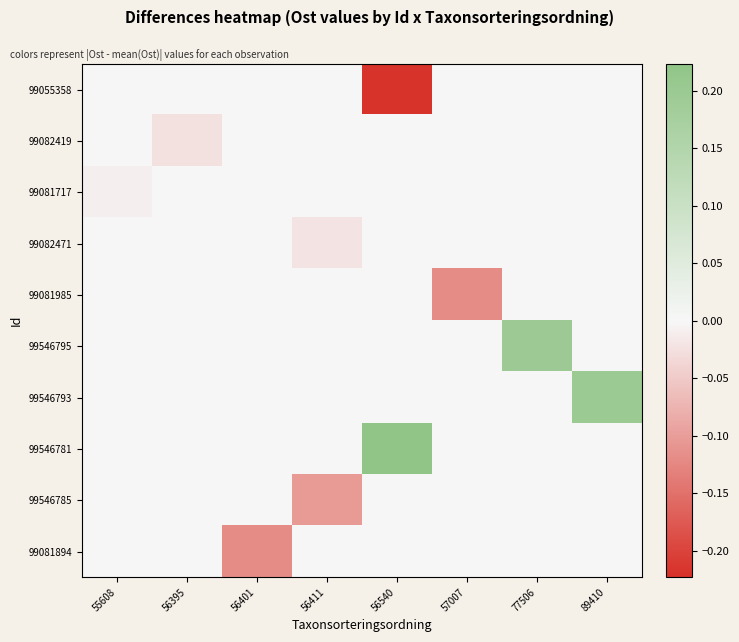

Reading left to right, transcribe all the data shown in this chart.

99055358: 55608=0.0	56395=0.0	56401=0.0	56411=0.0	56540=-0.2	57007=0.0	77506=0.0	89410=0.0
99082419: 55608=0.0	56395=-0.0	56401=0.0	56411=0.0	56540=0.0	57007=0.0	77506=0.0	89410=0.0
99081717: 55608=-0.0	56395=0.0	56401=0.0	56411=0.0	56540=0.0	57007=0.0	77506=0.0	89410=0.0
99082471: 55608=0.0	56395=0.0	56401=0.0	56411=-0.0	56540=0.0	57007=0.0	77506=0.0	89410=0.0
99081985: 55608=0.0	56395=0.0	56401=0.0	56411=0.0	56540=0.0	57007=-0.1	77506=0.0	89410=0.0
99546795: 55608=0.0	56395=0.0	56401=0.0	56411=0.0	56540=0.0	57007=0.0	77506=0.2	89410=0.0
99546793: 55608=0.0	56395=0.0	56401=0.0	56411=0.0	56540=0.0	57007=0.0	77506=0.0	89410=0.2
99546781: 55608=0.0	56395=0.0	56401=0.0	56411=0.0	56540=0.2	57007=0.0	77506=0.0	89410=0.0
99546785: 55608=0.0	56395=0.0	56401=0.0	56411=-0.1	56540=0.0	57007=0.0	77506=0.0	89410=0.0
99081894: 55608=0.0	56395=0.0	56401=-0.1	56411=0.0	56540=0.0	57007=0.0	77506=0.0	89410=0.0